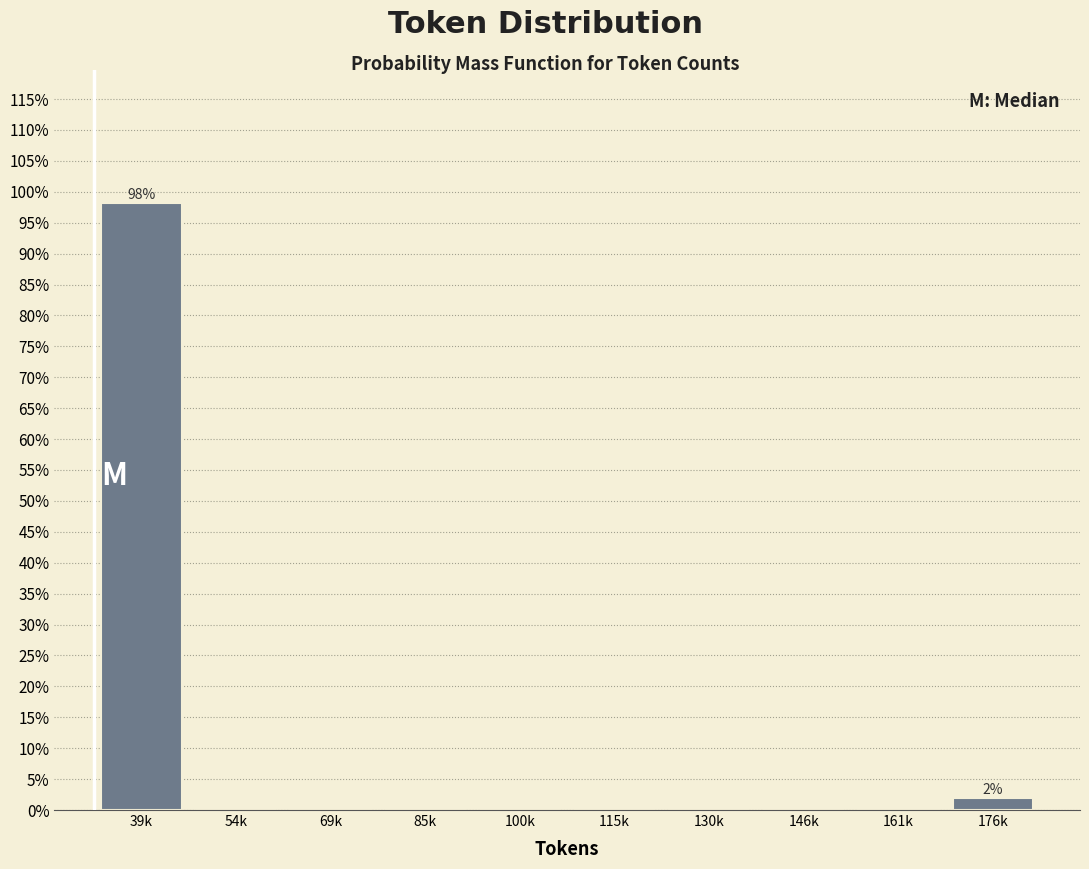

Reading left to right, extract all data points from this chart.

39k=98.1	54k=0.0	69k=0.0	85k=0.0	100k=0.0	115k=0.0	130k=0.0	146k=0.0	161k=0.0	176k=1.9